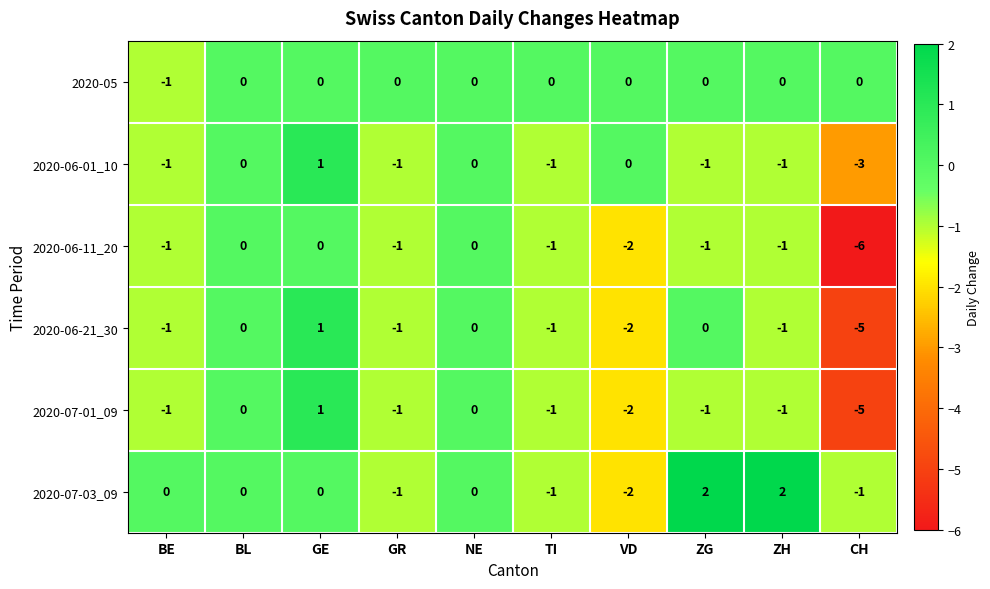

What is the difference between the second highest and minimum values in the 2020-06-21_30 series?

5